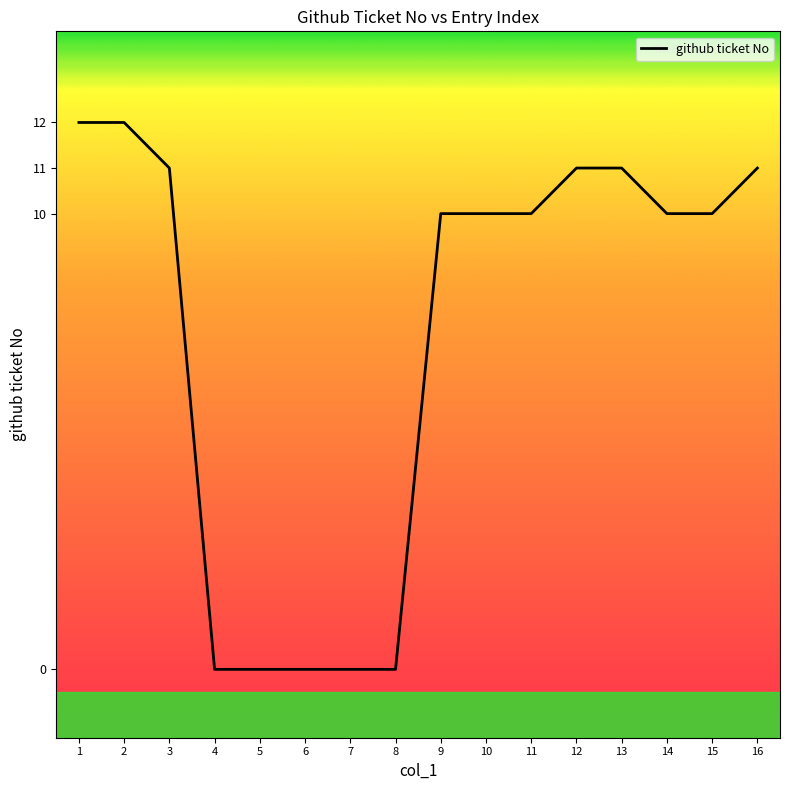

Reading right to left, list all the values displayed in this chart.

11	10	10	11	11	10	10	10	0	0	0	0	0	11	12	12